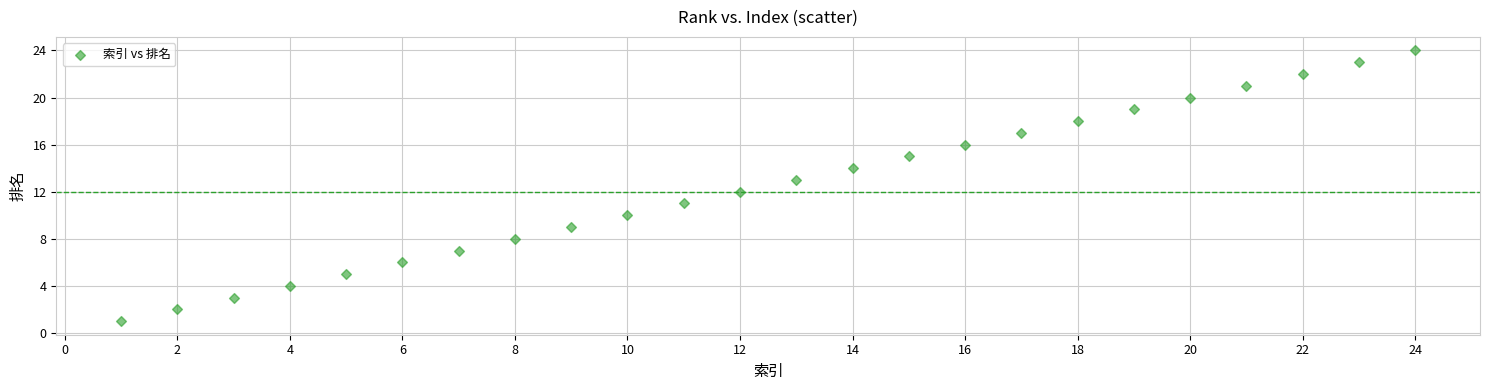

What is the range of X values (max minus min)?

23